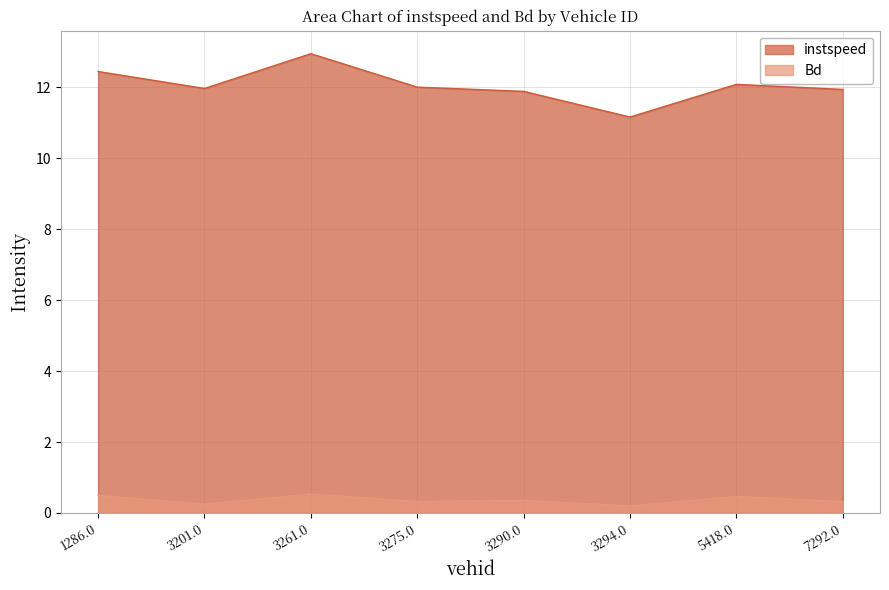

True or false: Bd and instspeed cross at least once.

False